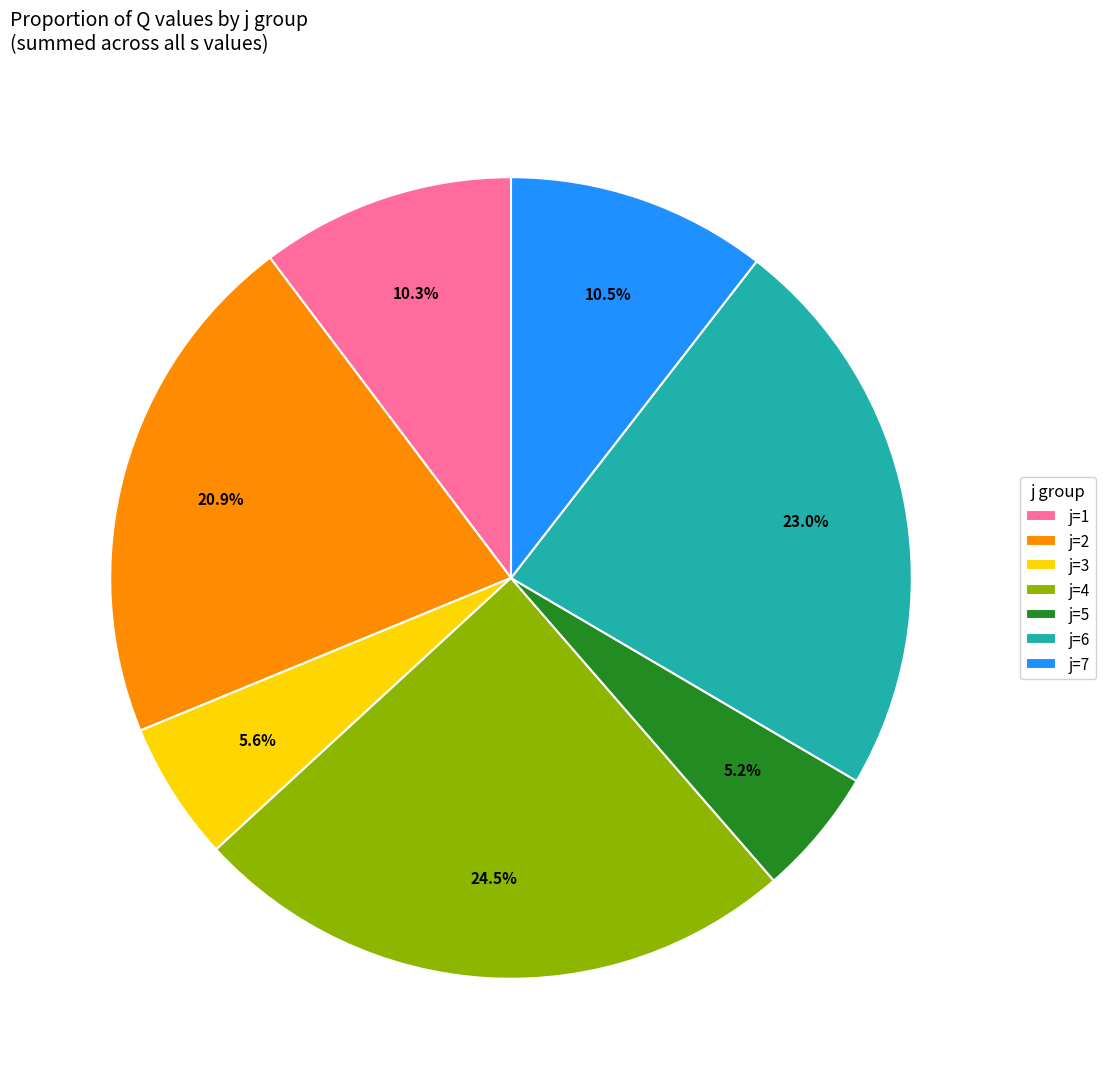

To the nearest percent, what is the difference between the largest and smallest slice percentages?

19%